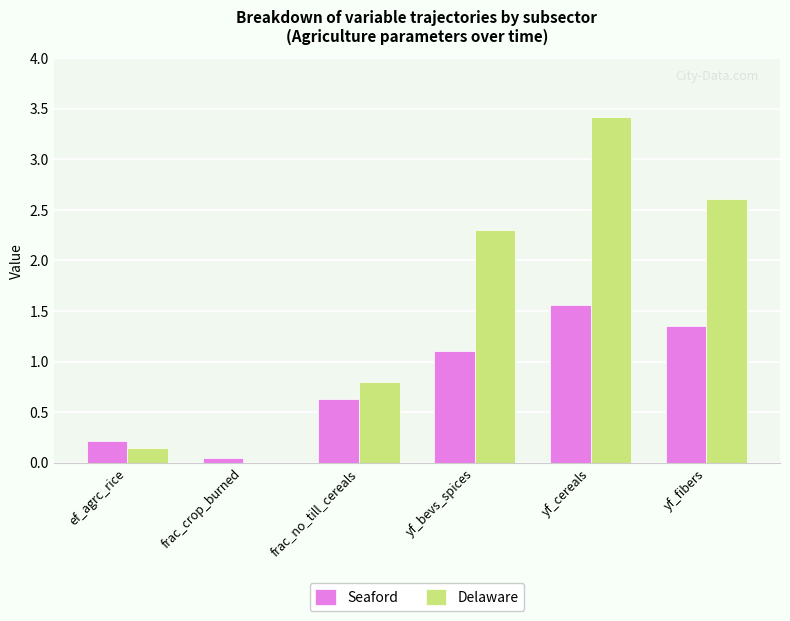

The value of Delaware at yf_fibers is 2.6. True or false?

True